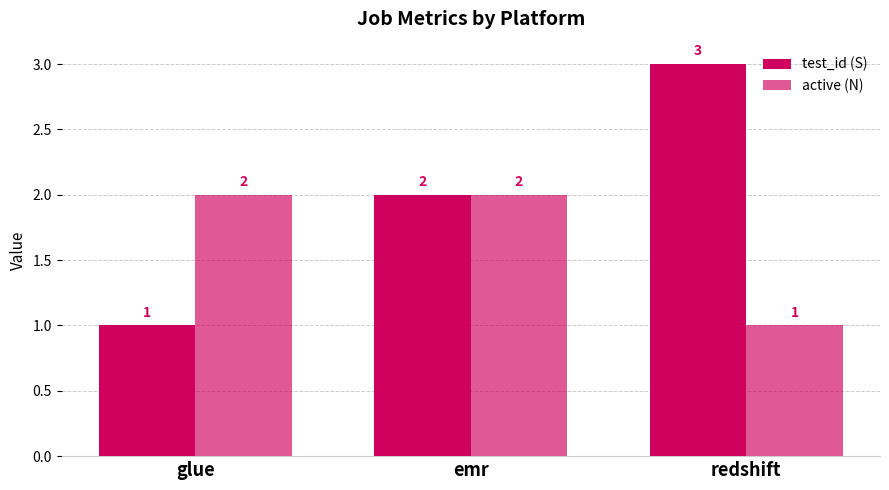

The active (N) series shows 0 at glue. True or false?

False